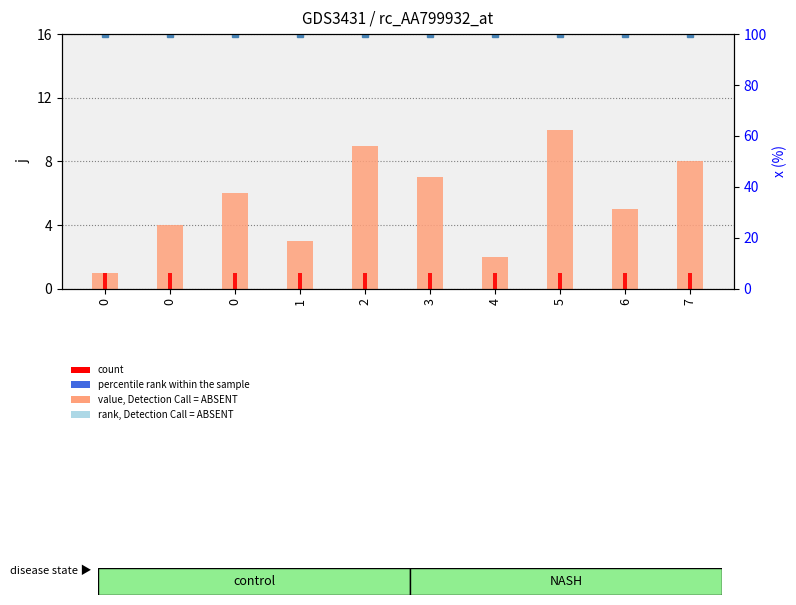

What is the smallest value displayed?

1